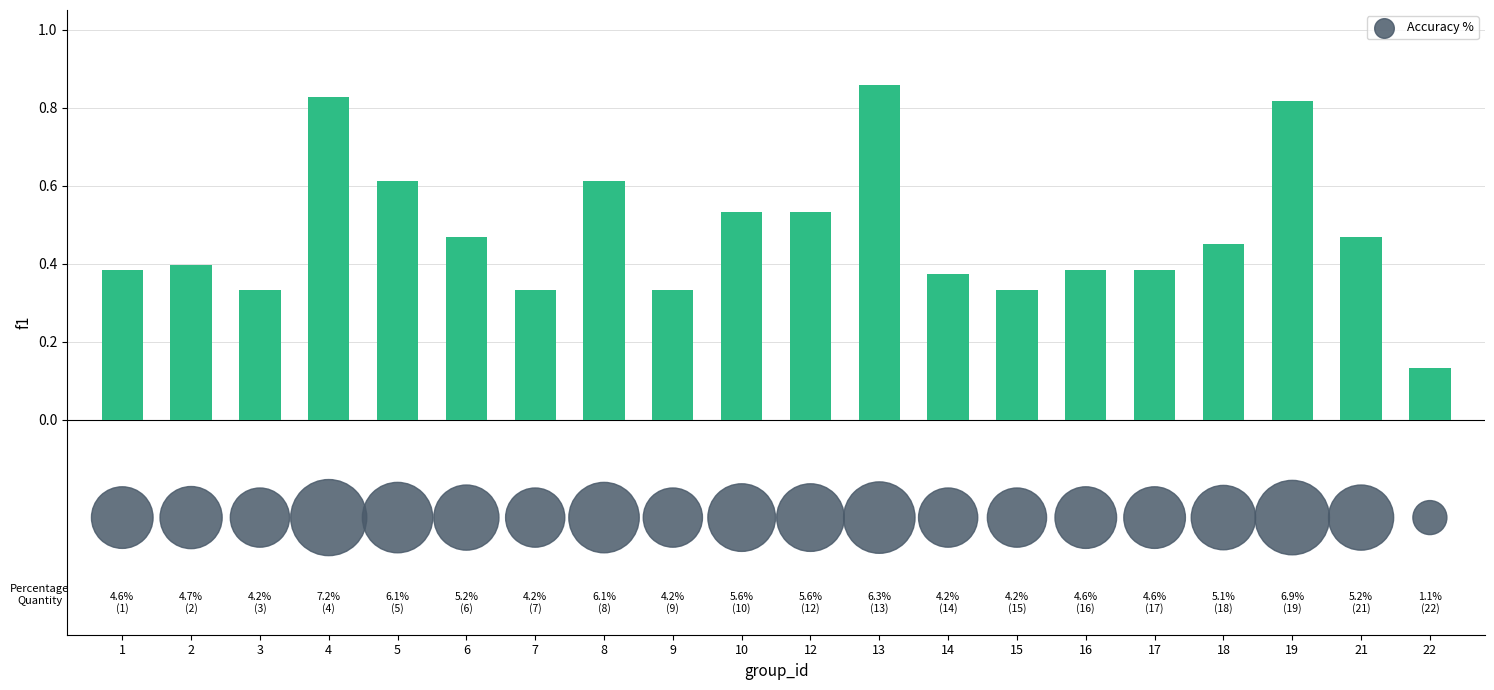

Which series reaches the maximum Y coordinate?

f1